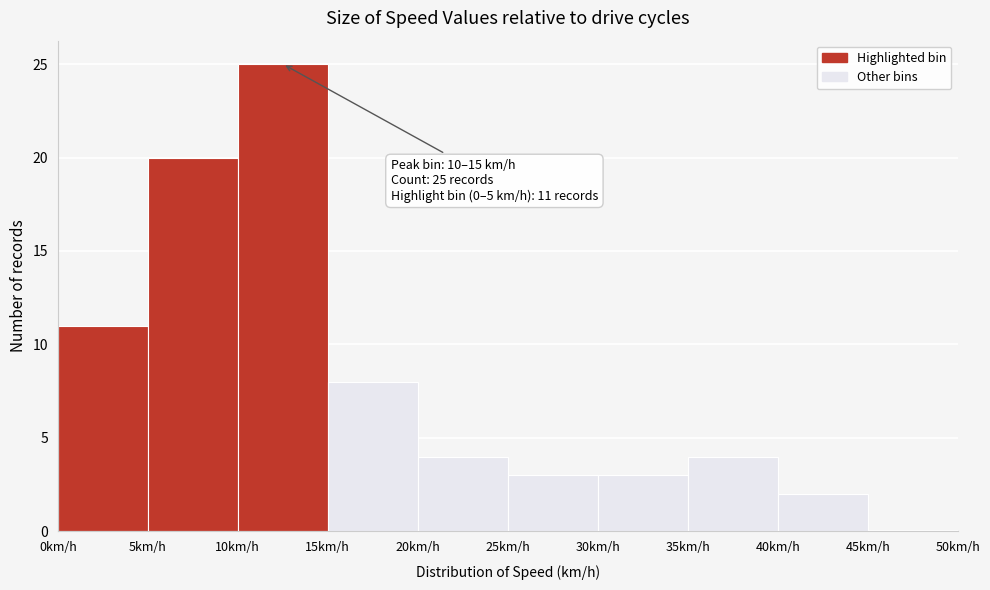

Which range on the x-axis has the tallest bar?

10 to 15